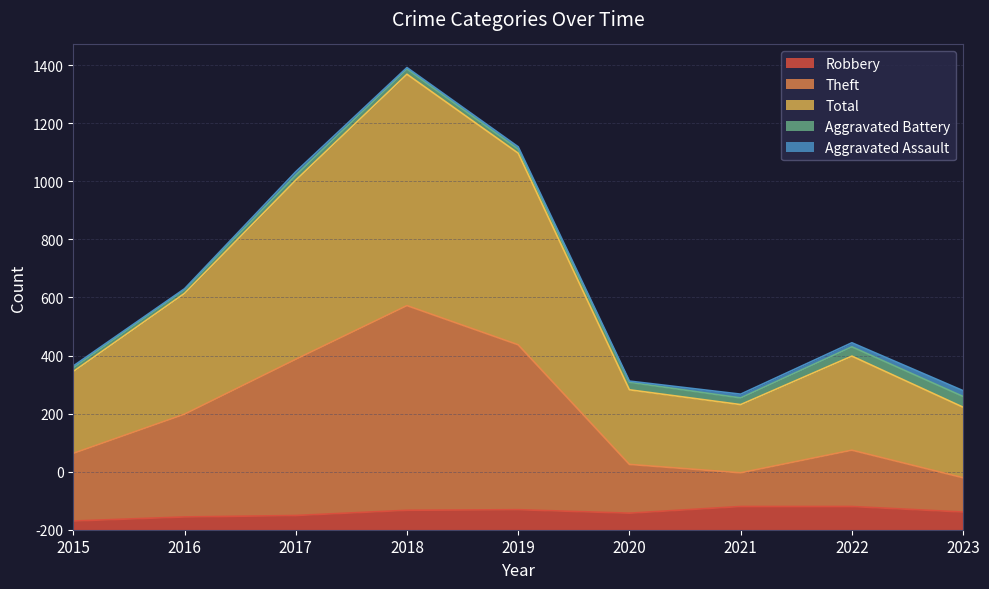

True or false: Theft and Total cross at least once.

False